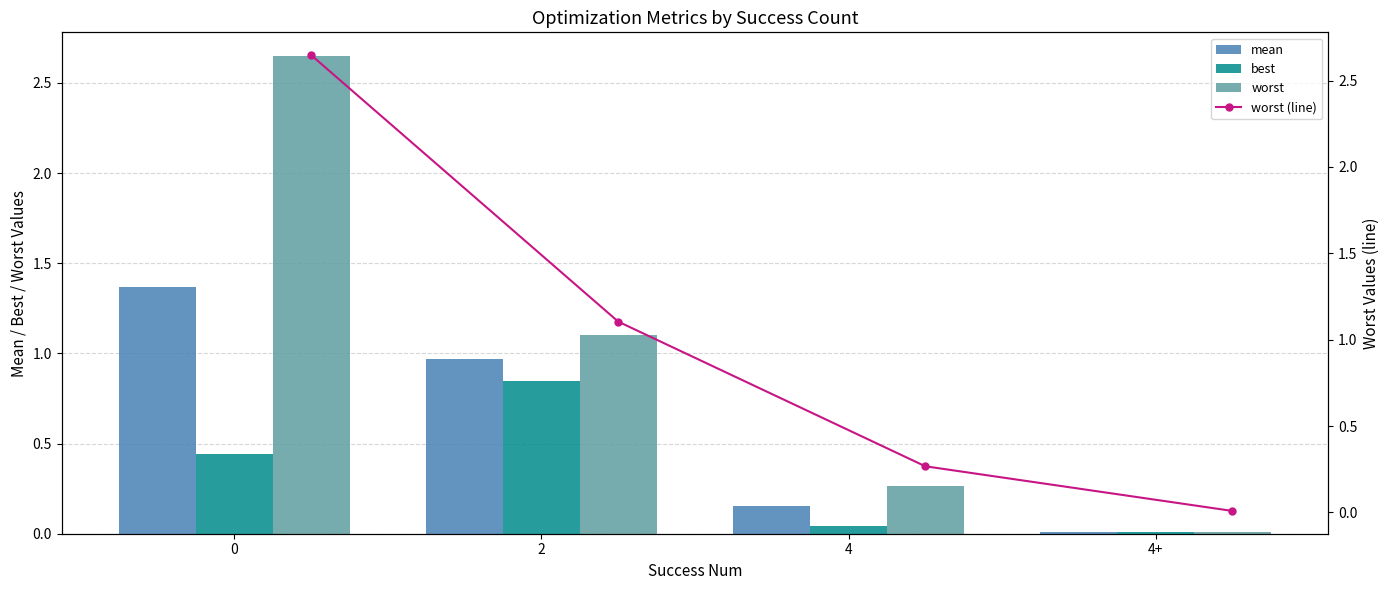

What position from the left is 4+?

4